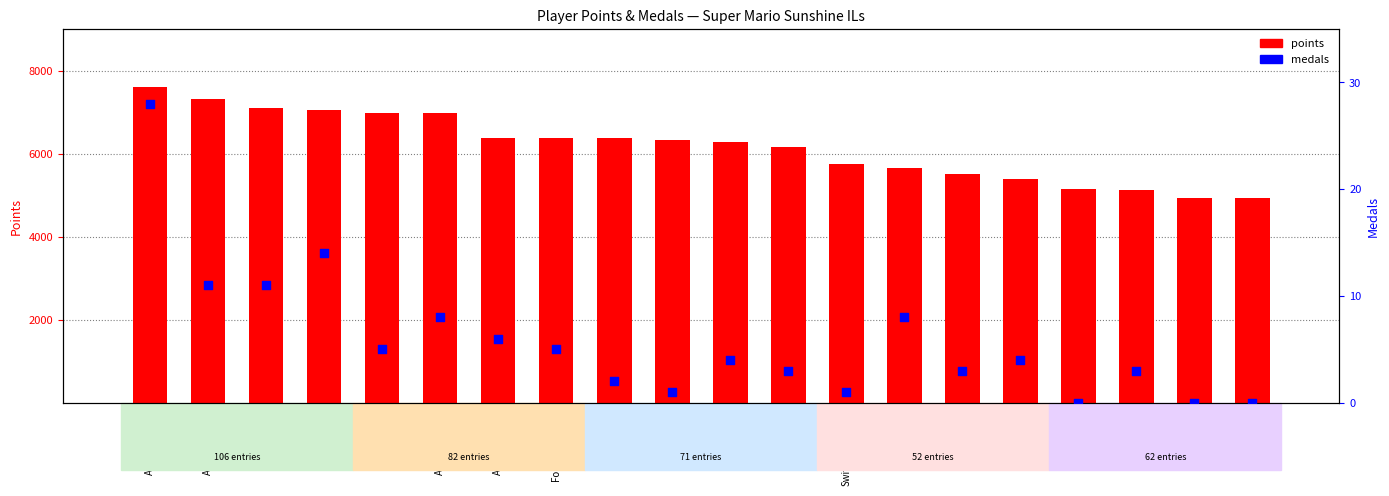

What are all the series names shown in the legend?

points, medals